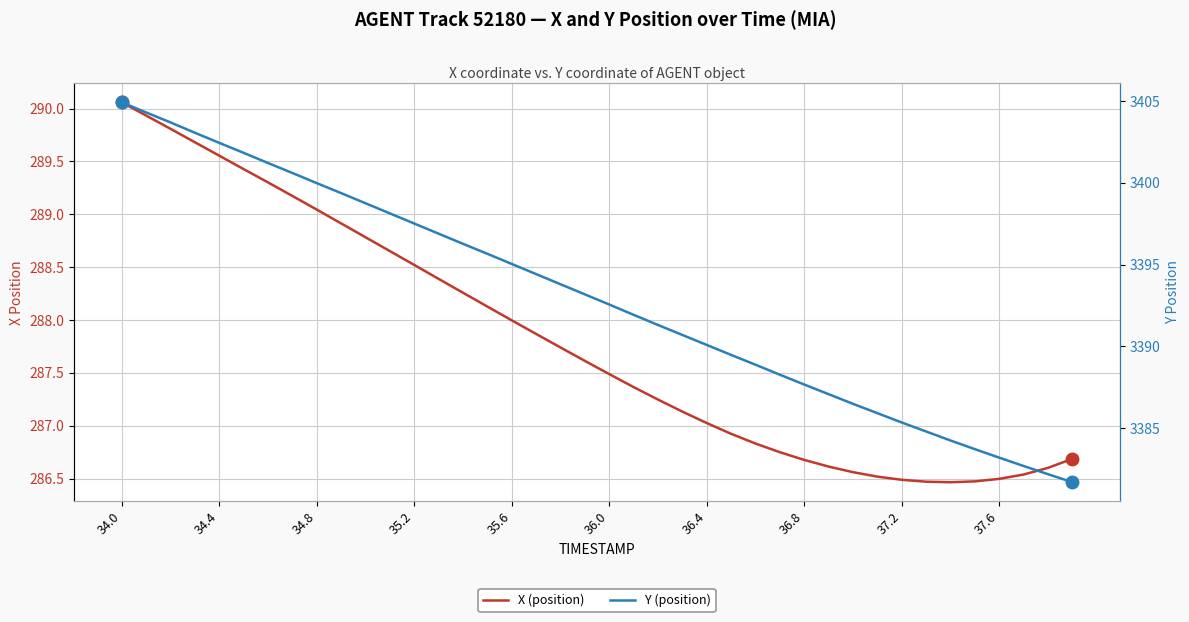

What is the difference between the maximum and minimum values in the Y (position) series?

23.2